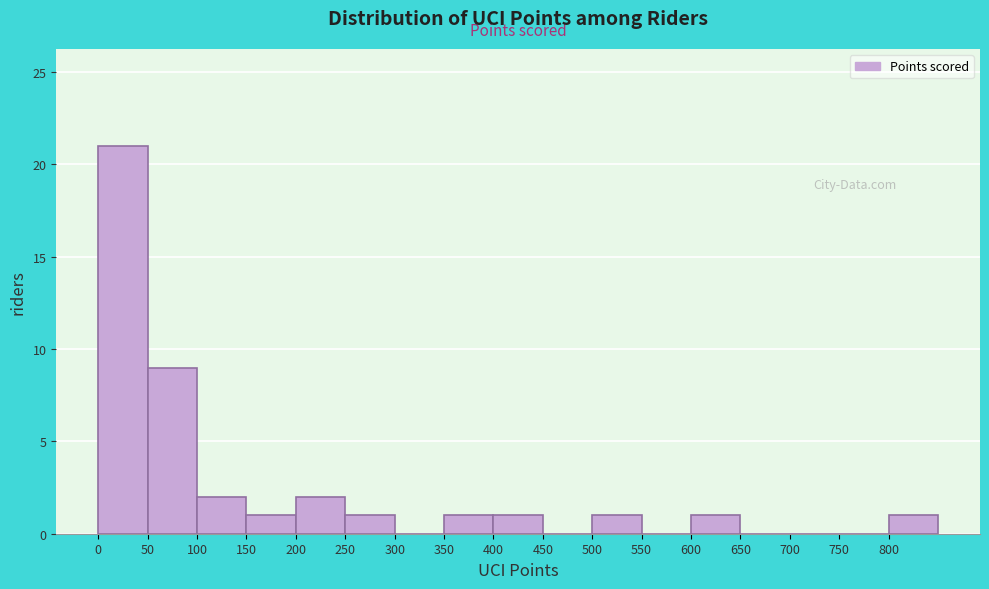

Over which range of the x-axis is the bar tallest?

0 to 50